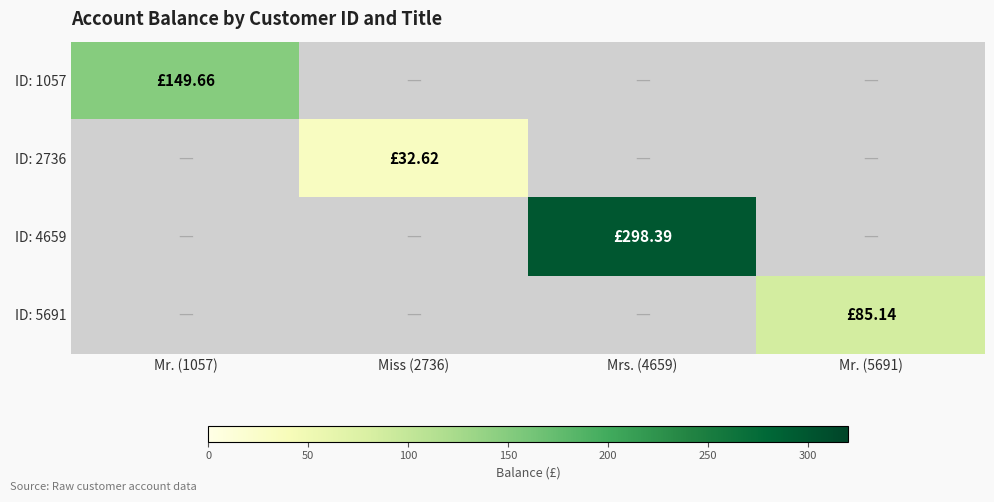

Rank the series by their average value, from lowest to highest.

ID: 2736, ID: 5691, ID: 1057, ID: 4659